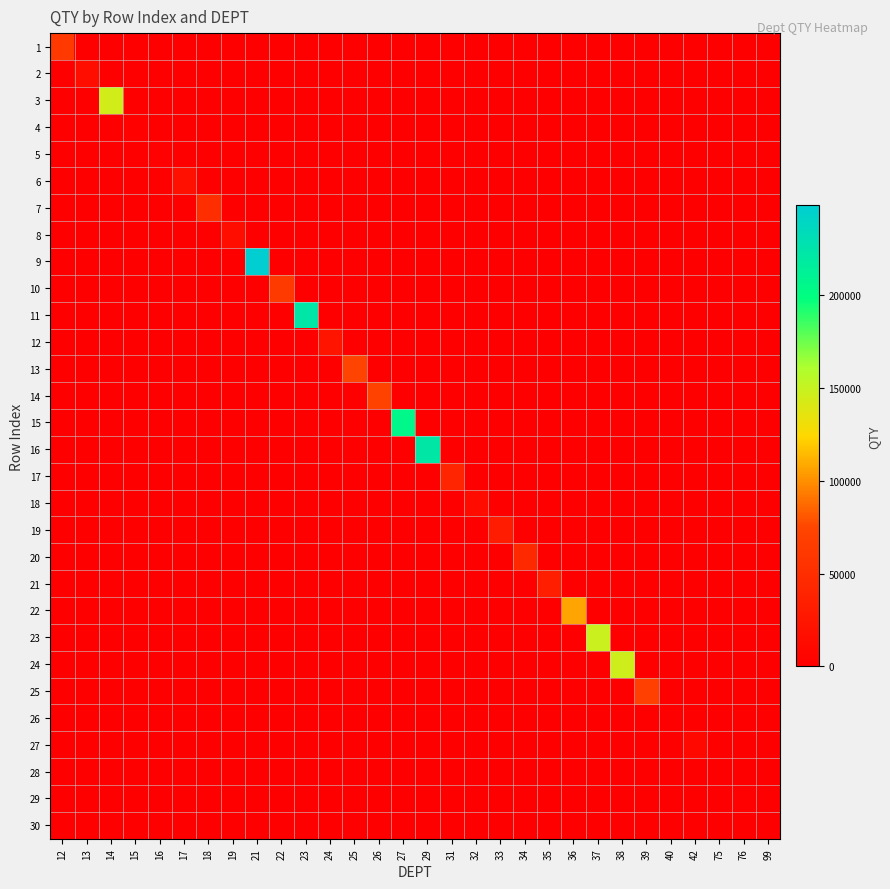

Which series has the widest spread of values?

9